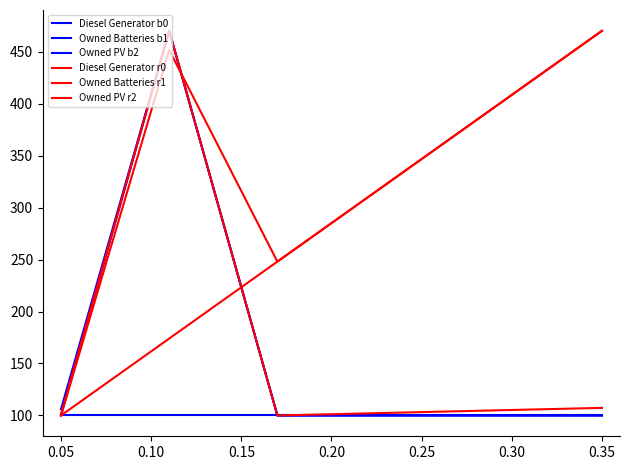

How many lines are shown in the chart?

6